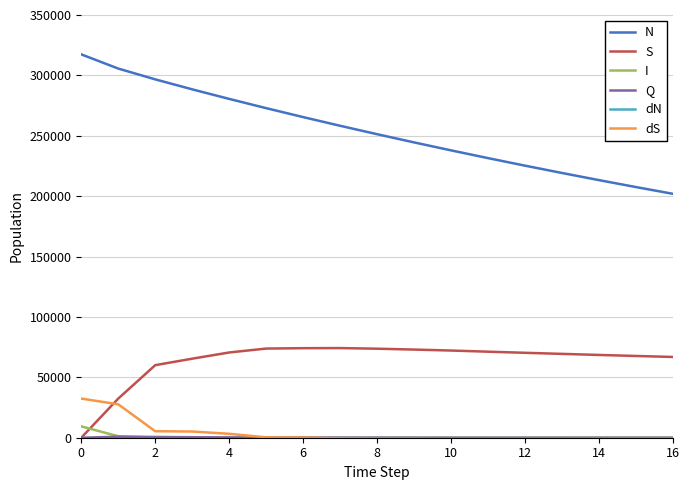

What are all the series names shown in the legend?

N, S, I, Q, dN, dS